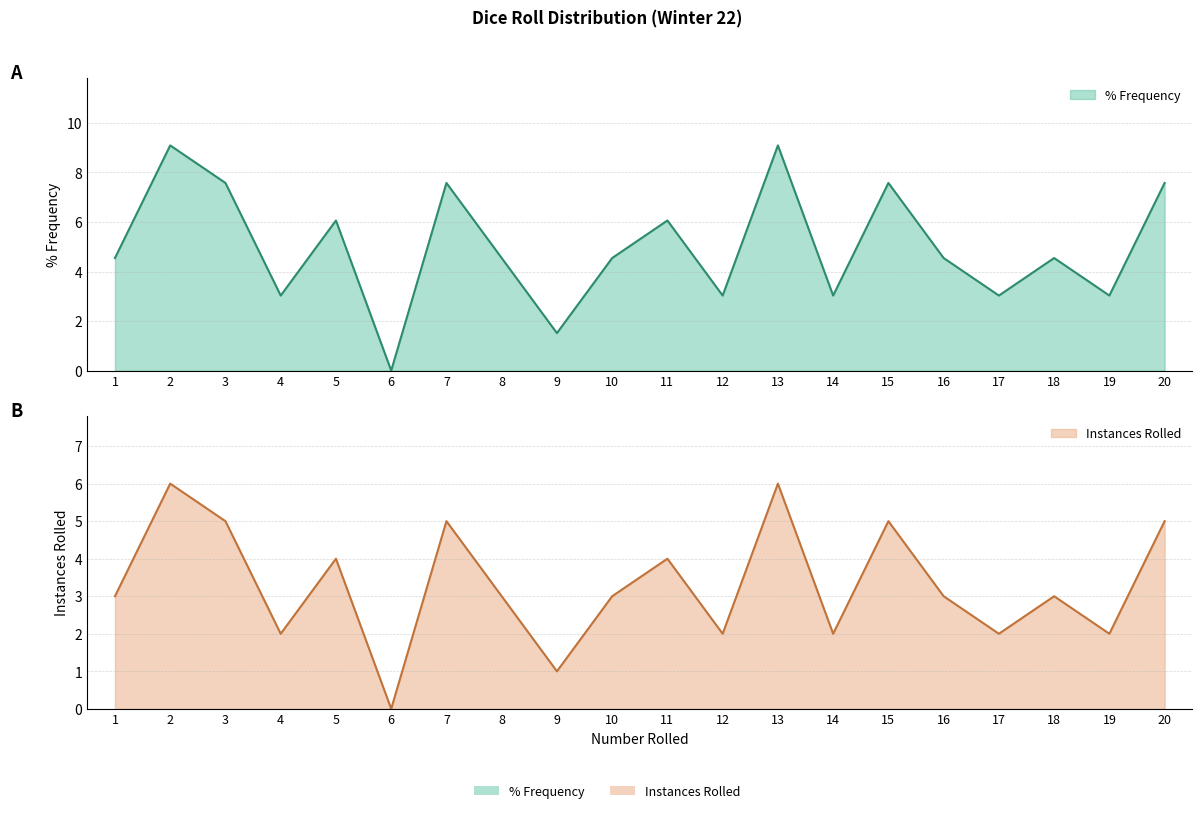

At which label does % Frequency first exceed 4?

1